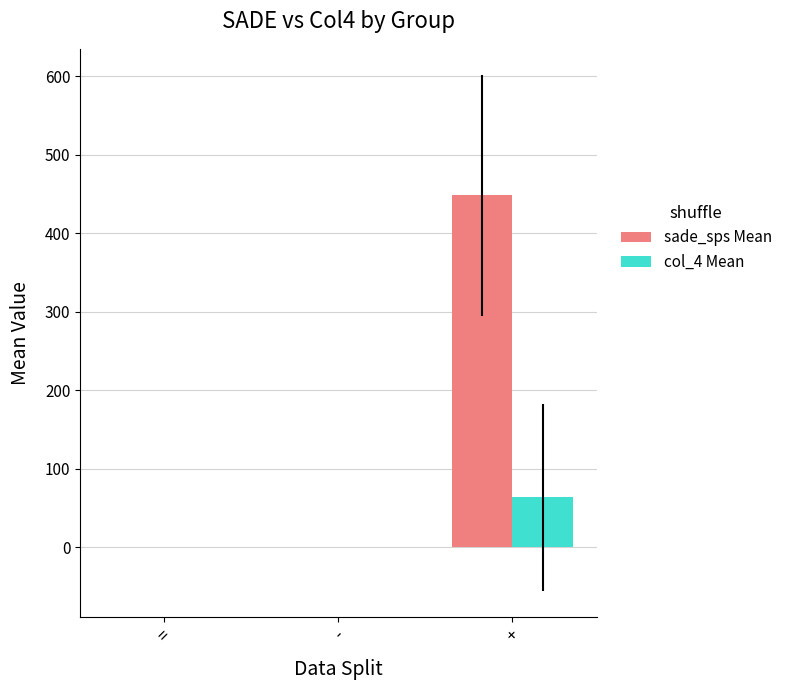

Which category has the highest value across all series?

+